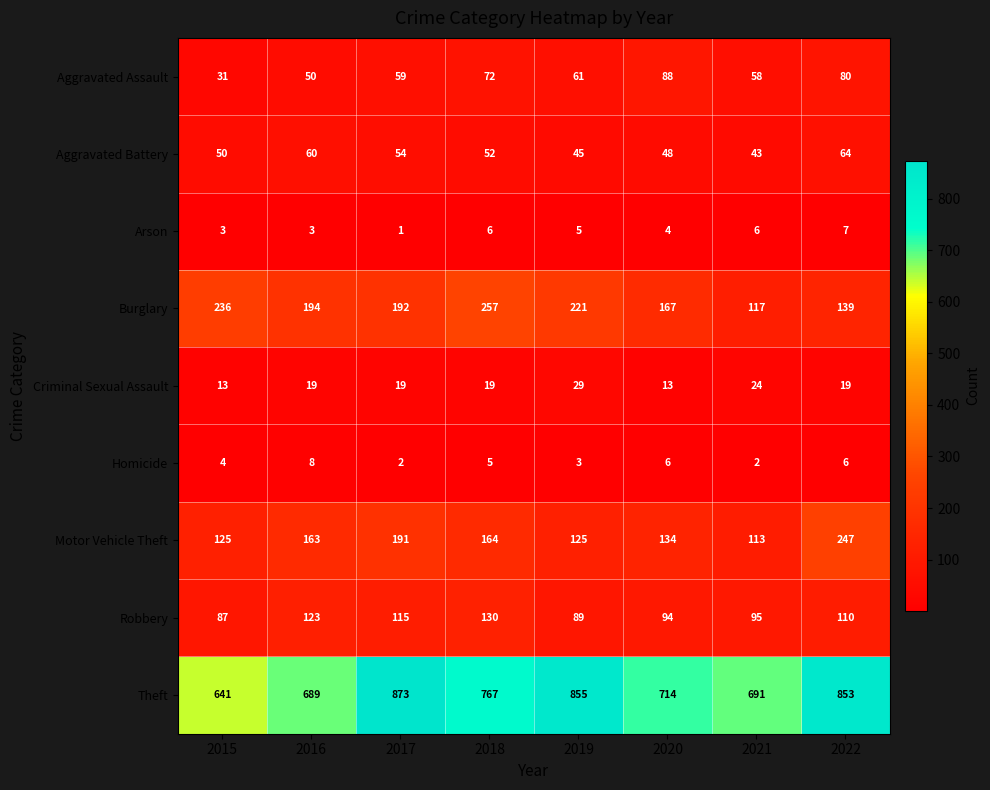

What is the difference between the second highest and second lowest values in the Homicide series?

4